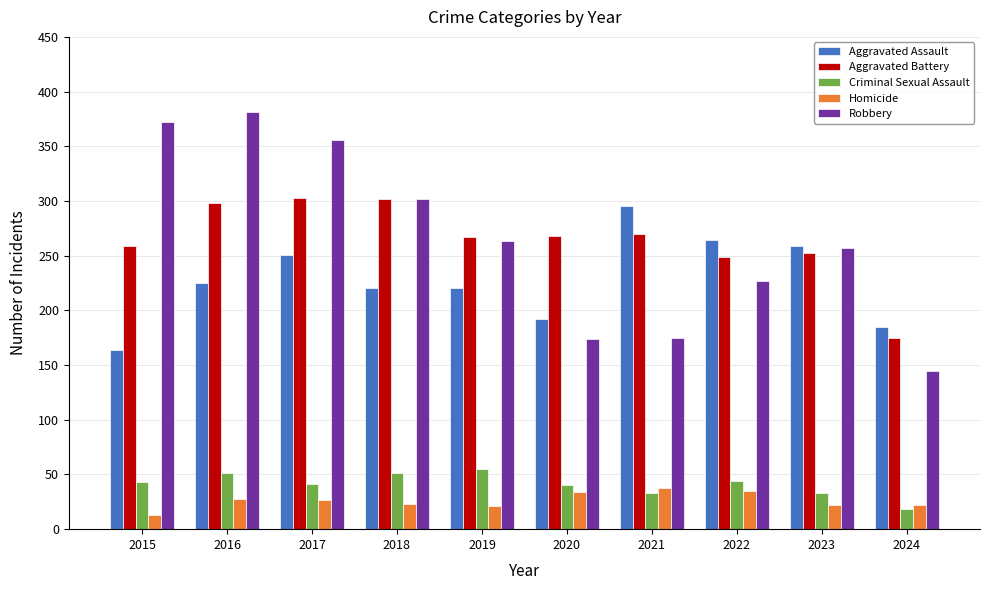

How many groups of bars are there?

10